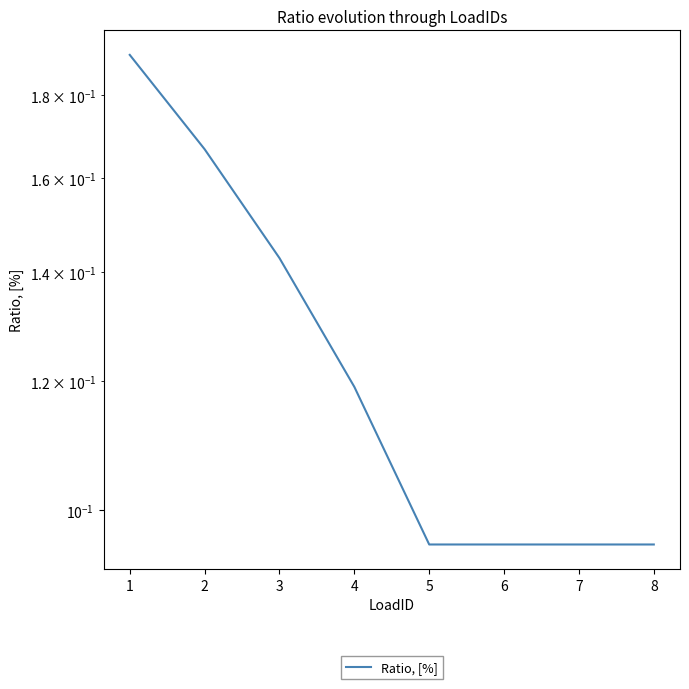

The value at 6 is 0.0. True or false?

False